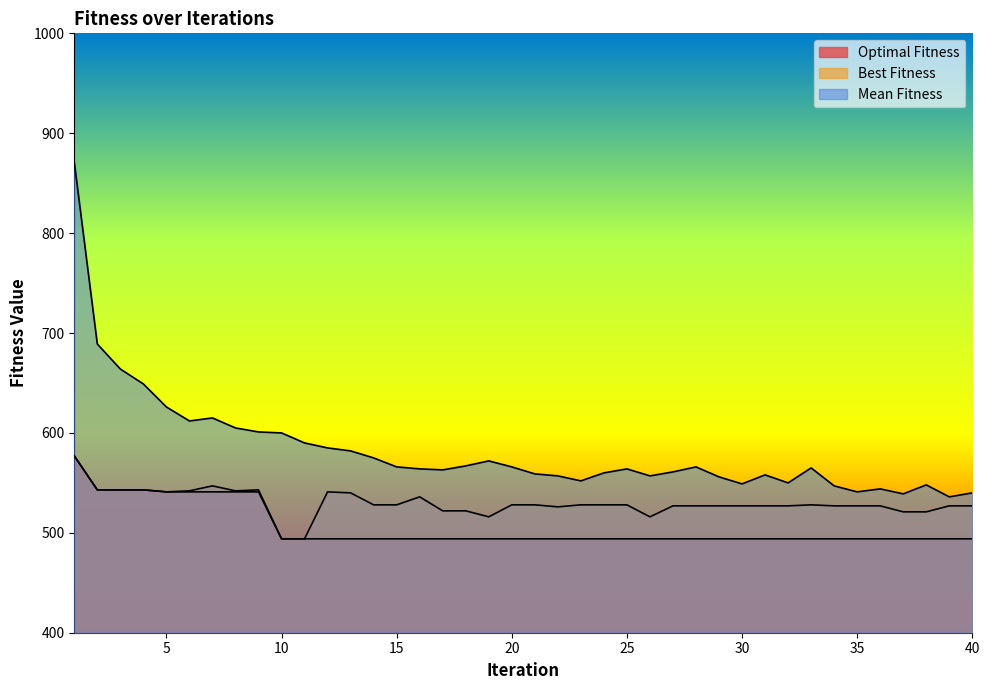

Where is the first local minimum for Mean Fitness?

6